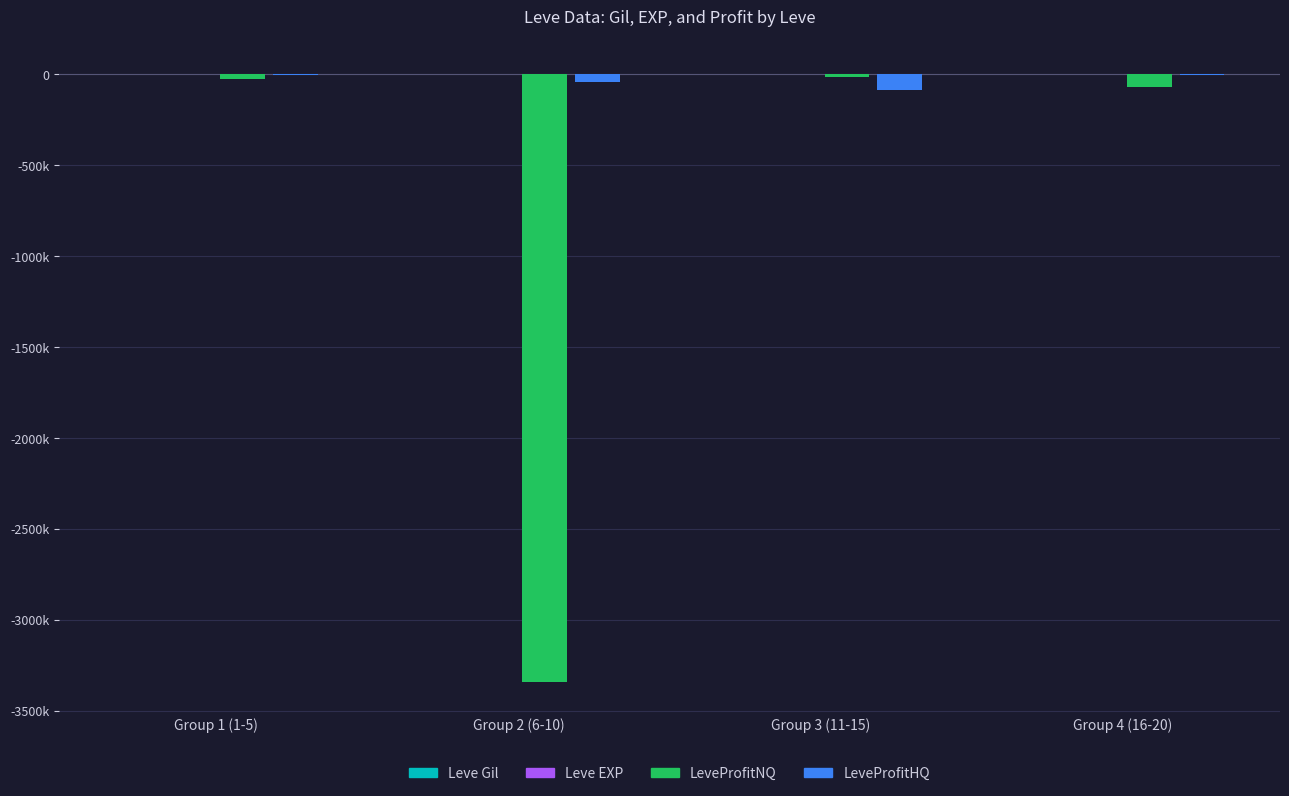

List the labels in order of Leve Gil value, largest first.

Group 4 (16-20), Group 3 (11-15), Group 1 (1-5), Group 2 (6-10)